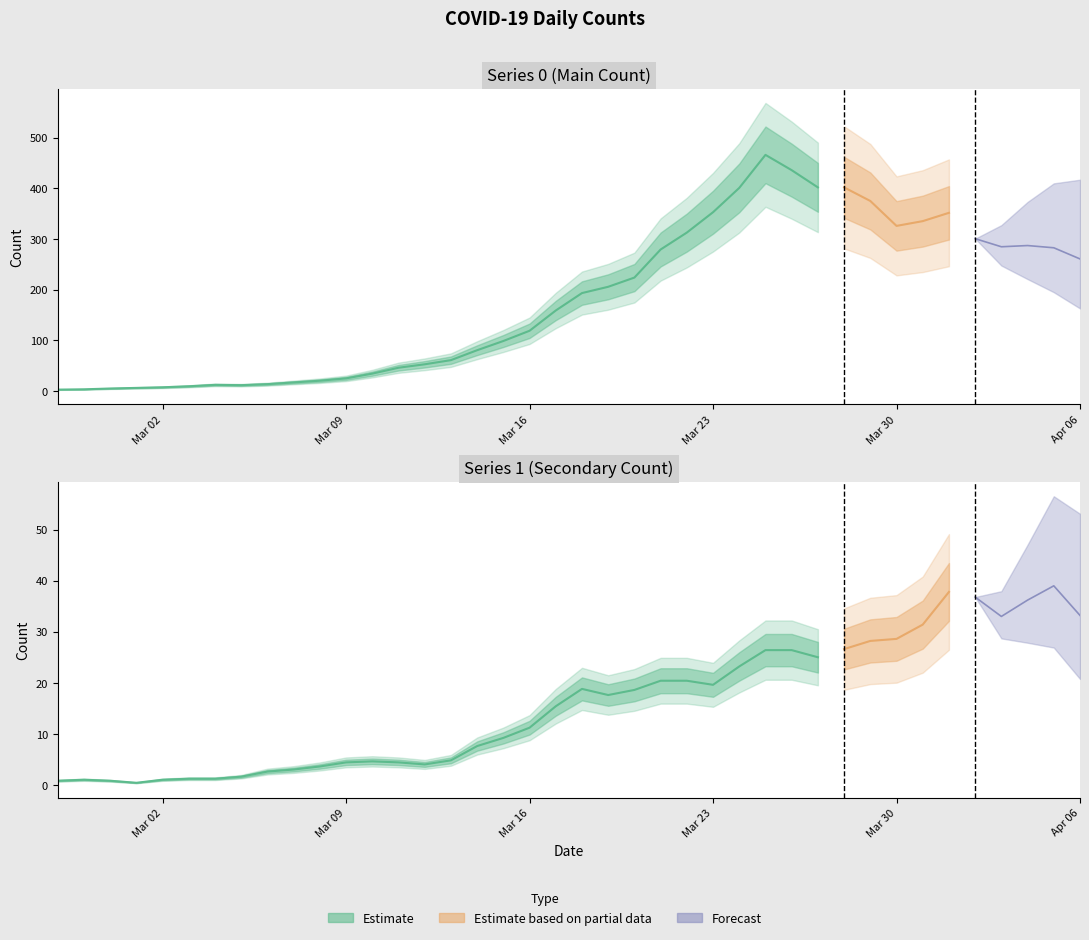

Which has a higher value, 36 or 20?

36